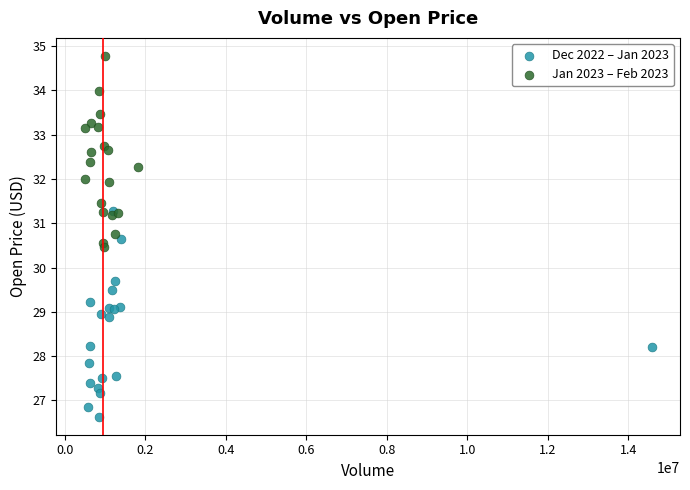

Which series reaches the maximum Y coordinate?

Jan 2023 – Feb 2023